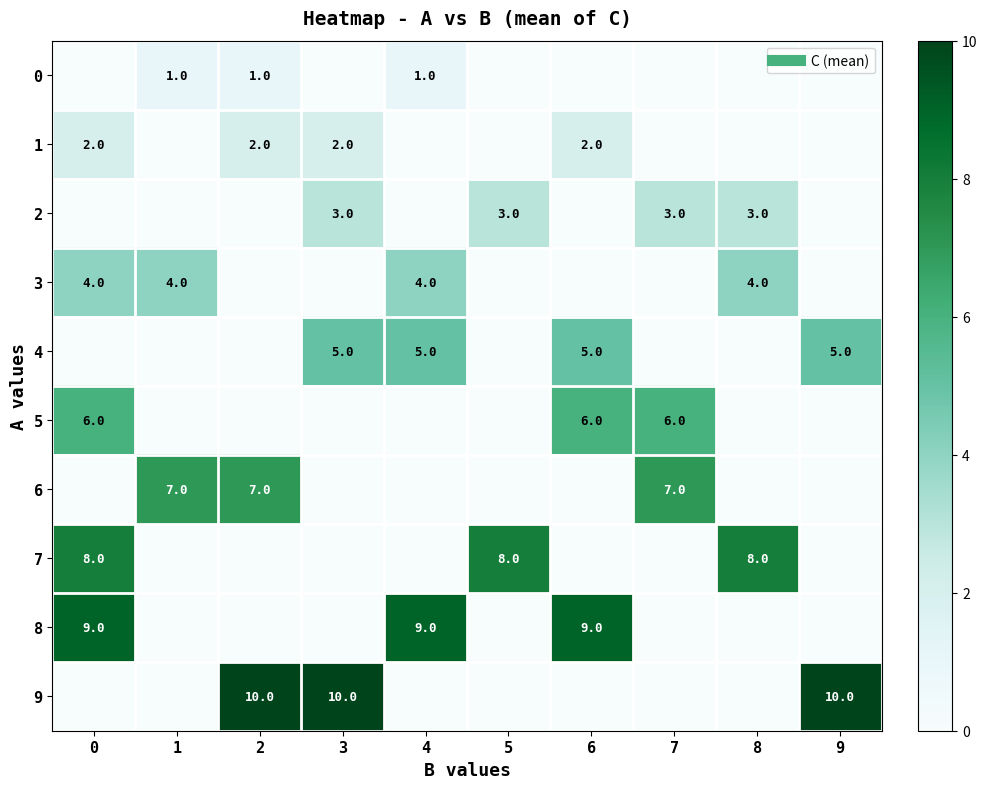

Reading right to left, what are all the values shown in this chart?

row_0: 0	0	0	0	0	1	0	1	1	0
row_1: 0	0	0	2	0	0	2	2	0	2
row_2: 0	3	3	0	3	0	3	0	0	0
row_3: 0	4	0	0	0	4	0	0	4	4
row_4: 5	0	0	5	0	5	5	0	0	0
row_5: 0	0	6	6	0	0	0	0	0	6
row_6: 0	0	7	0	0	0	0	7	7	0
row_7: 0	8	0	0	8	0	0	0	0	8
row_8: 0	0	0	9	0	9	0	0	0	9
row_9: 10	0	0	0	0	0	10	10	0	0